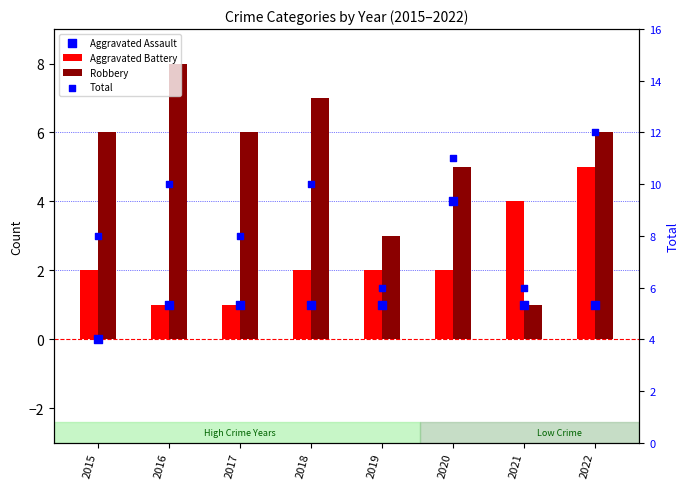

Which series has the largest total across all categories?

Total